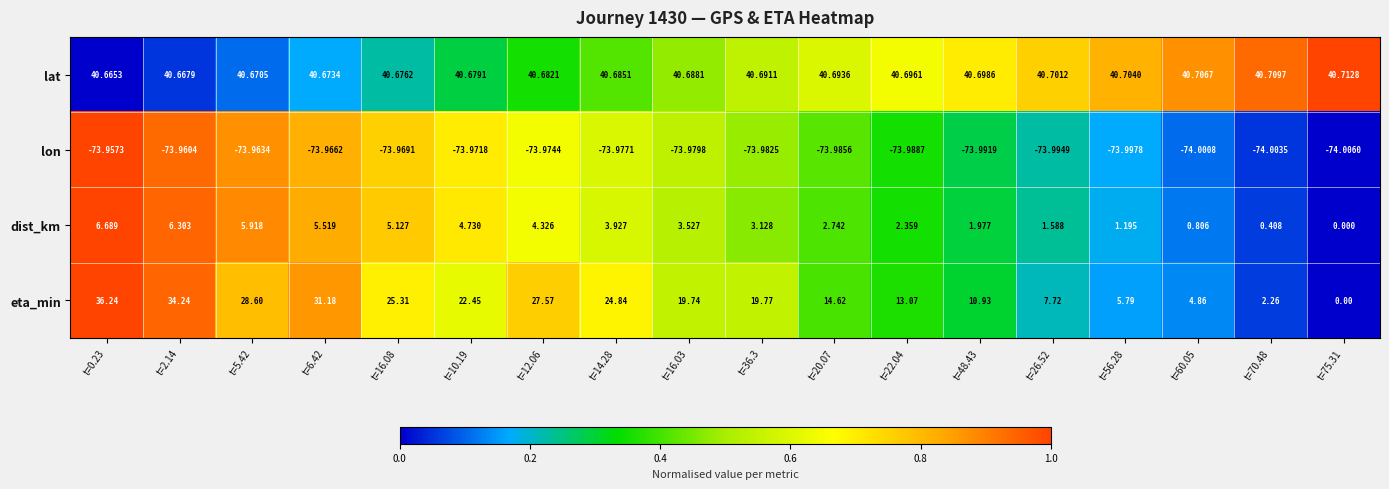

Rank the series by their maximum value, from highest to lowest.

lat, eta_min, dist_km, lon